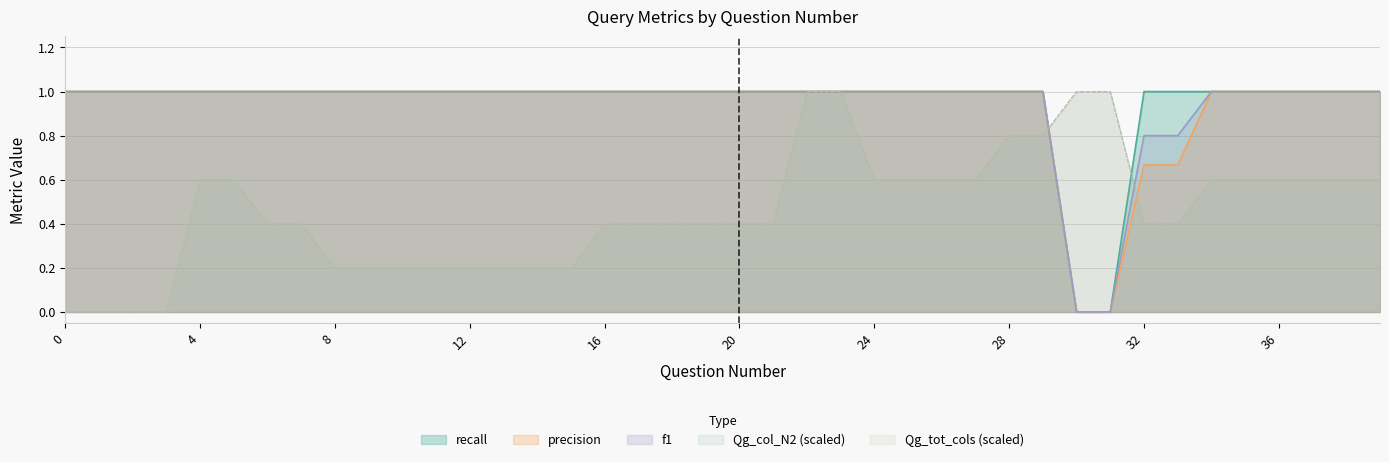

What is the difference between the maximum and minimum values in the Qg_tot_cols series?

1.0